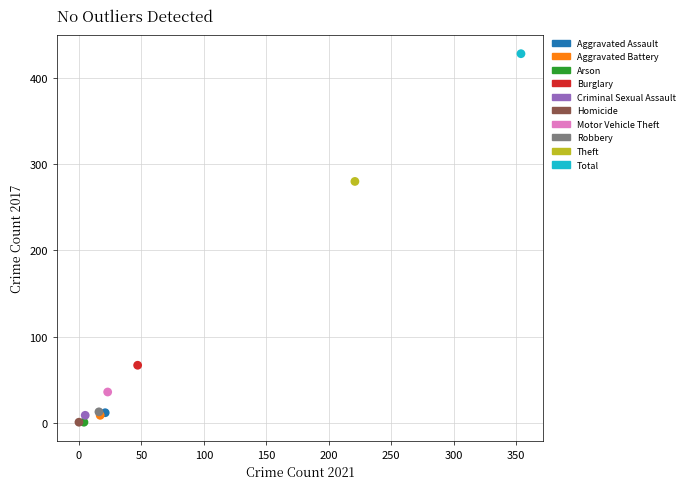

What are all the series names shown in the legend?

Aggravated Assault, Aggravated Battery, Arson, Burglary, Criminal Sexual Assault, Homicide, Motor Vehicle Theft, Robbery, Theft, Total